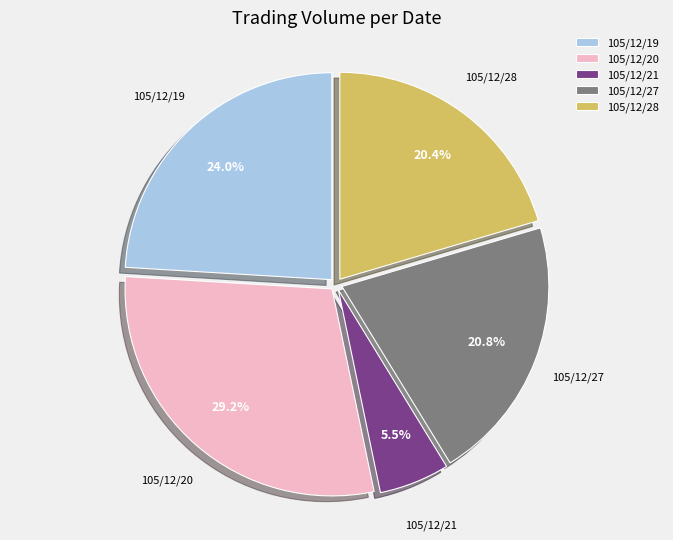

Which category has the smallest portion of the pie?

105/12/21